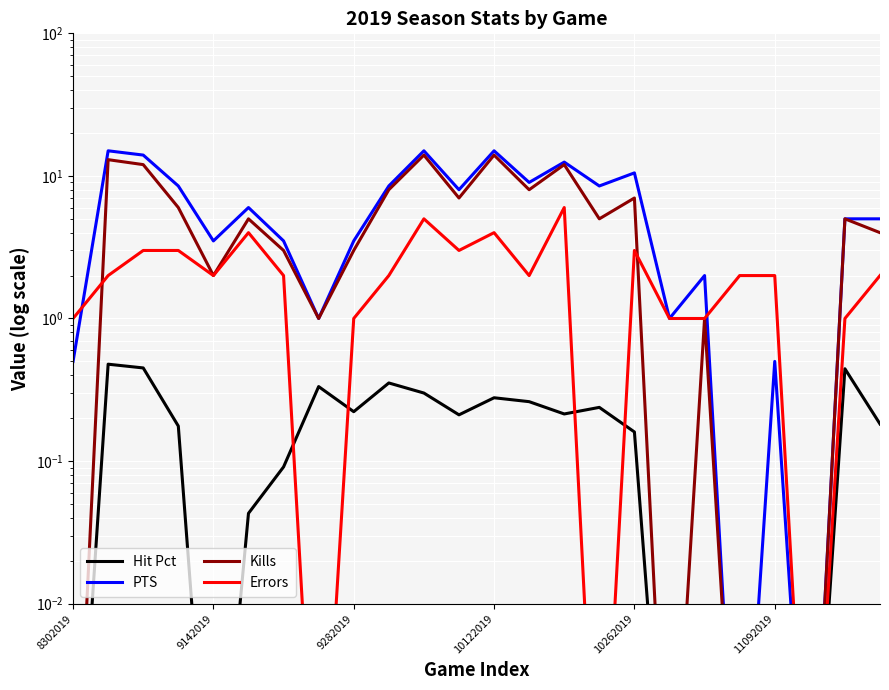

At 21, list the series in order from smallest to largest.

Hit Pct, PTS, Kills, Errors